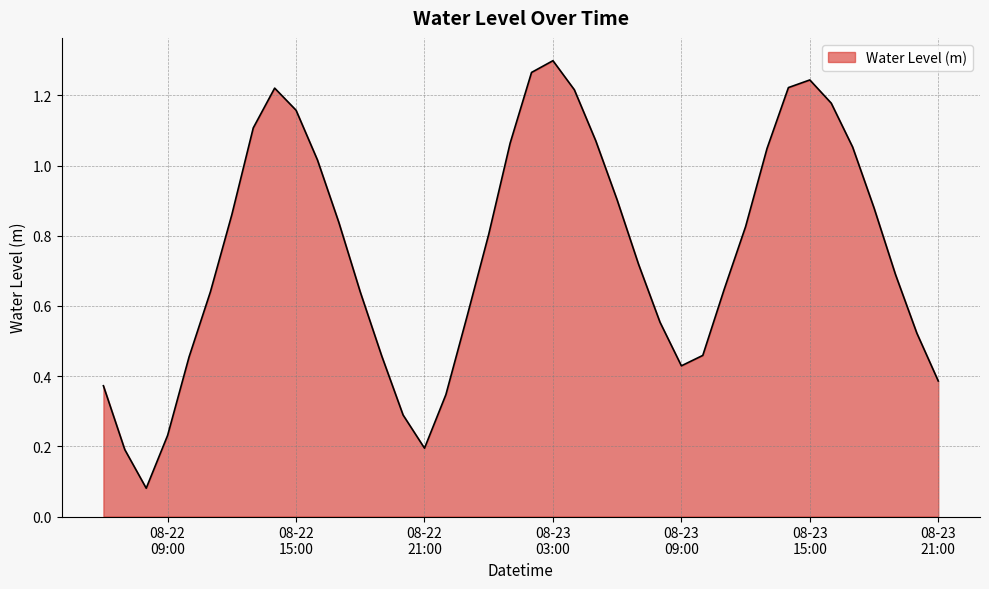

What is the difference between the maximum and second lowest values?

1.1